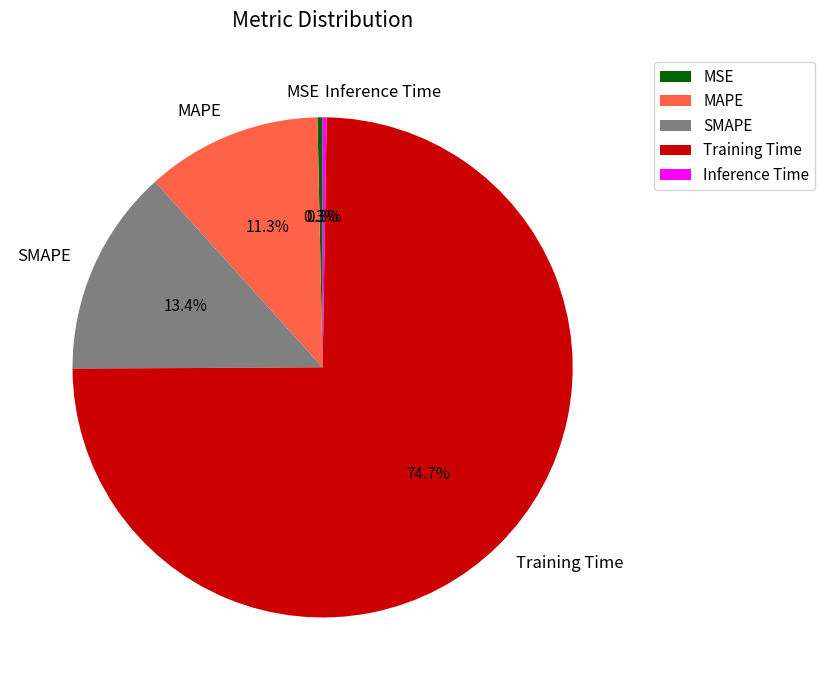

What is the largest slice in the pie chart?

Training Time